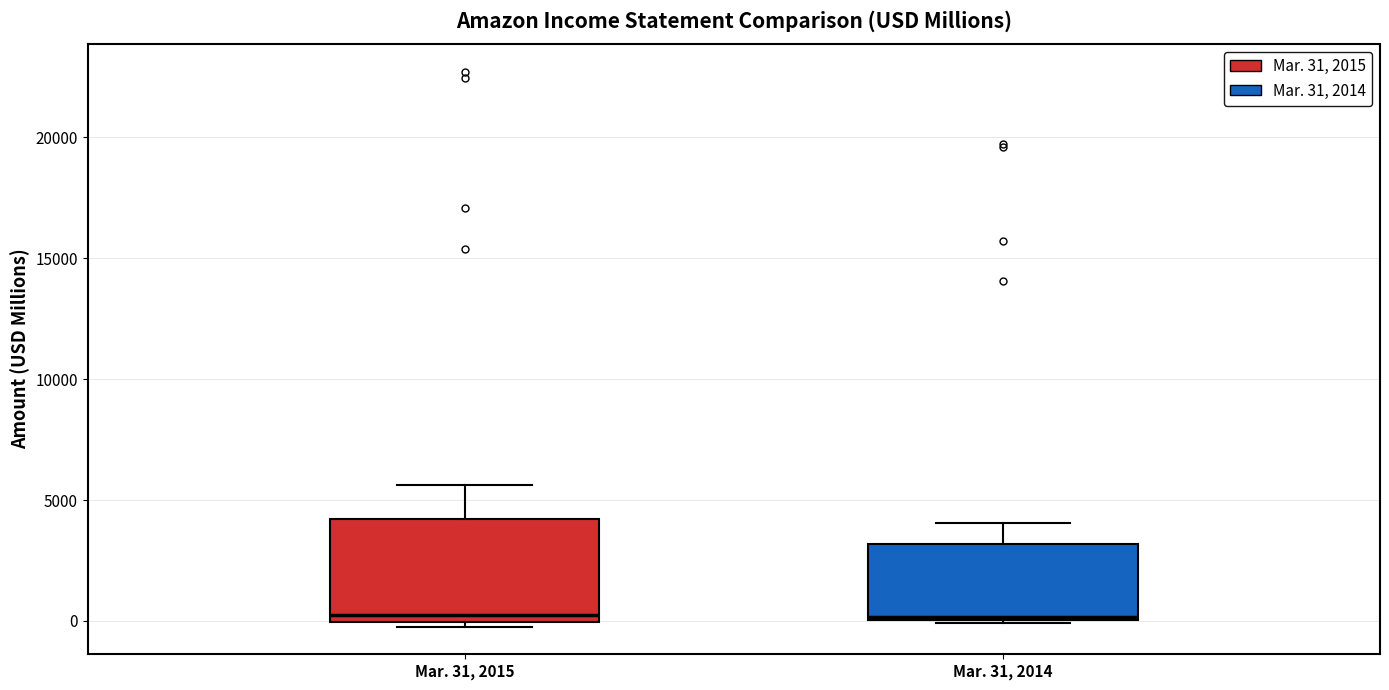

Which box is the tallest, from its lower edge to its upper edge?

Mar. 31, 2015